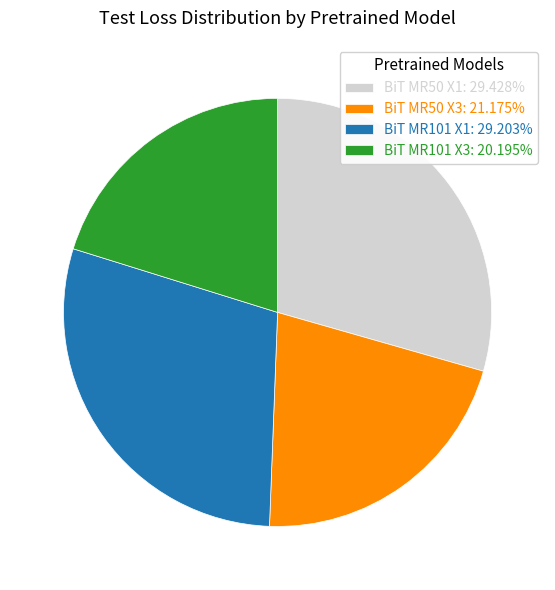

Do BiT MR101 X1: 29.203% and BiT MR101 X3: 20.195% together represent more than half of the pie?

No